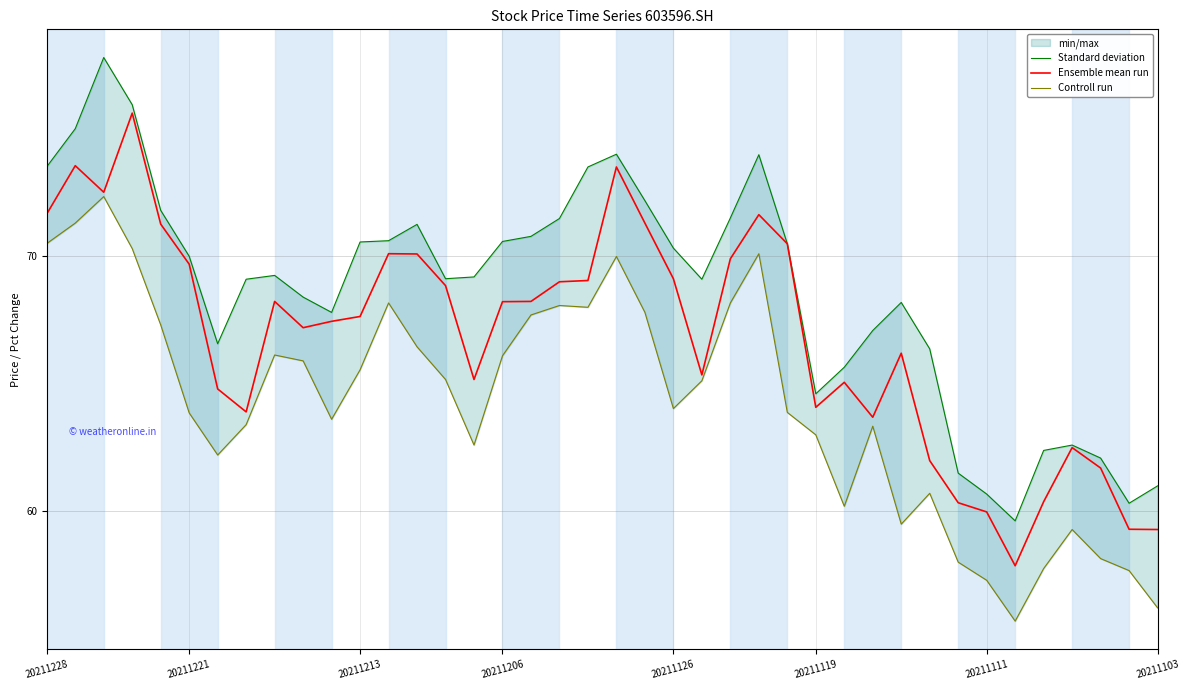

What is the maximum value for Ensemble mean run?

75.6